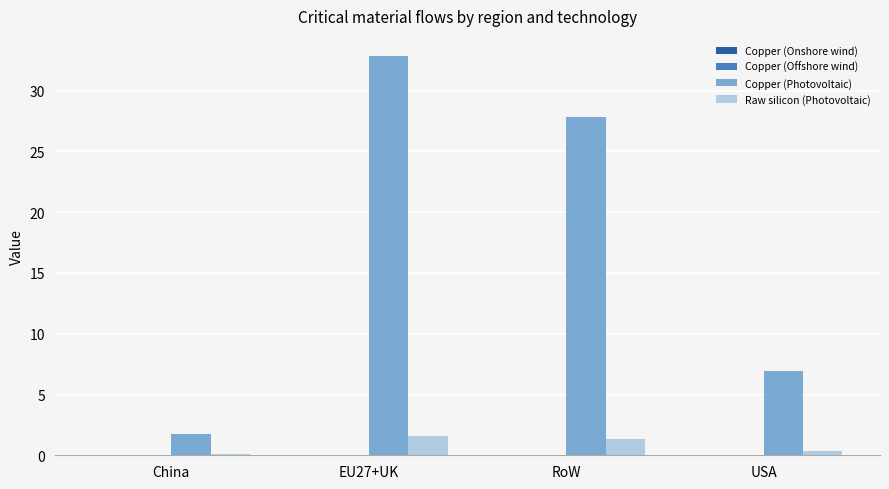

At which category is the sum across all series the highest?

EU27+UK